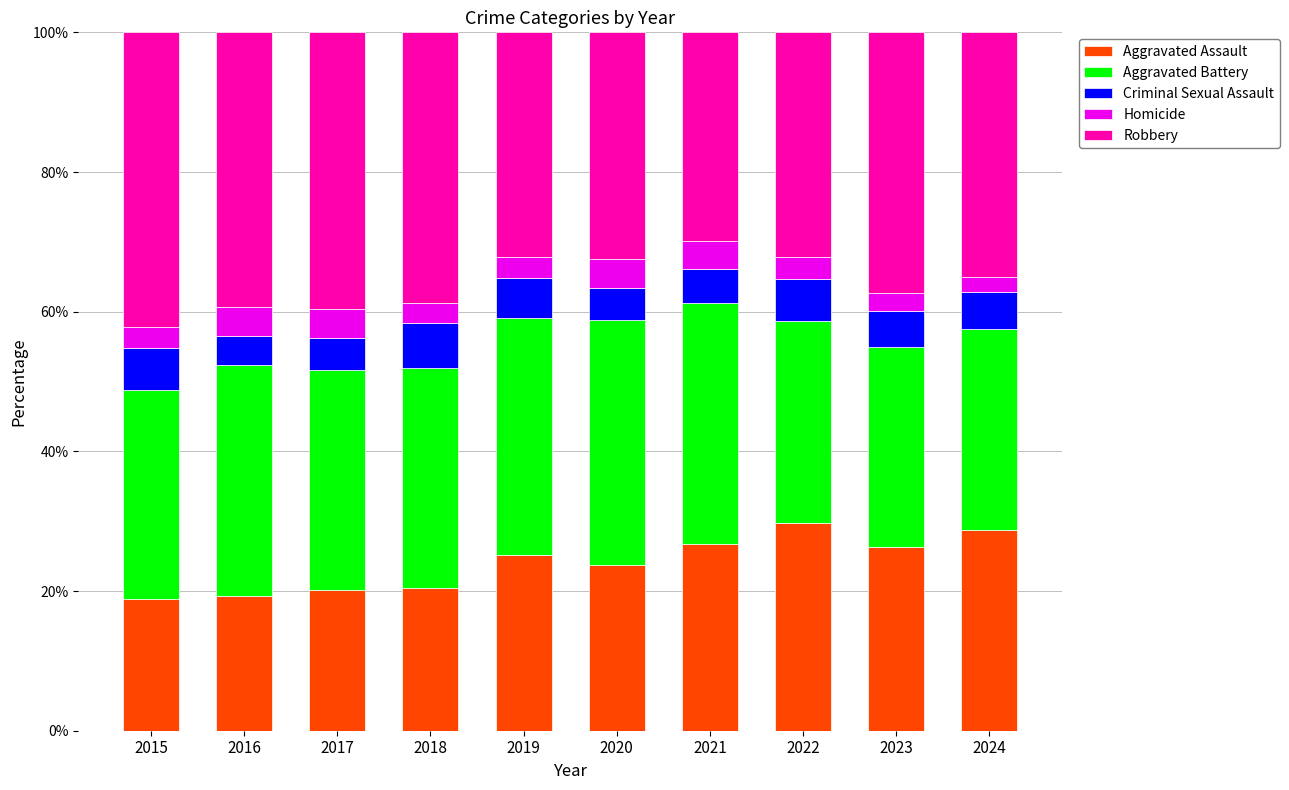

Are the bars horizontal?

No